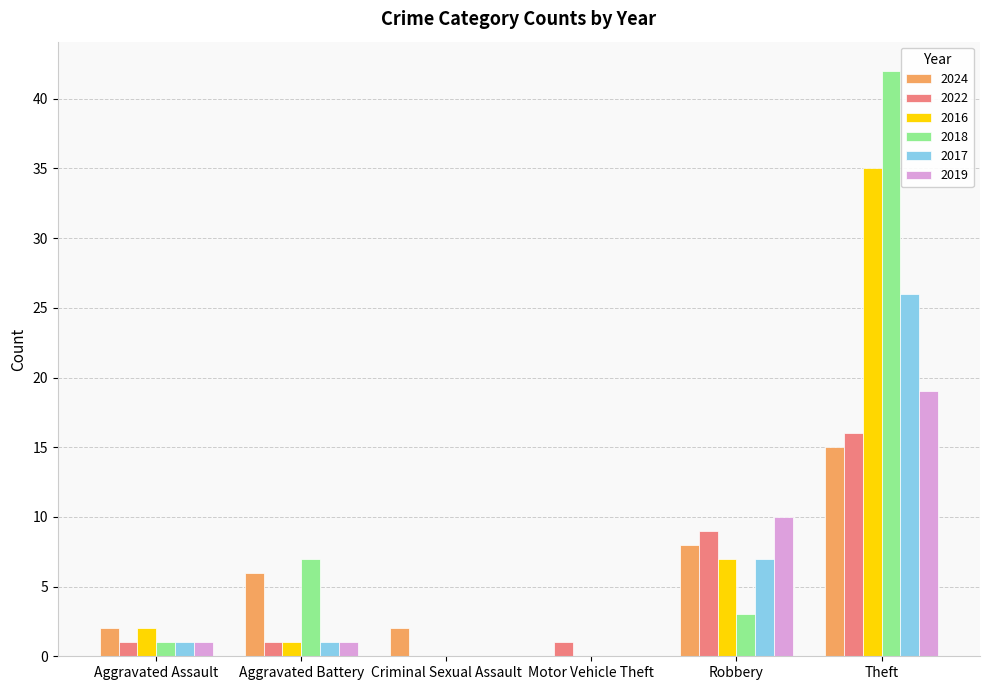

Where is 2016 nearest to the value 17?

Robbery